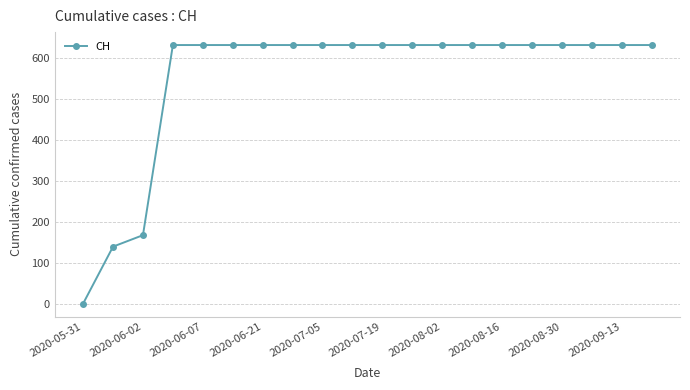

What is the average value?

552